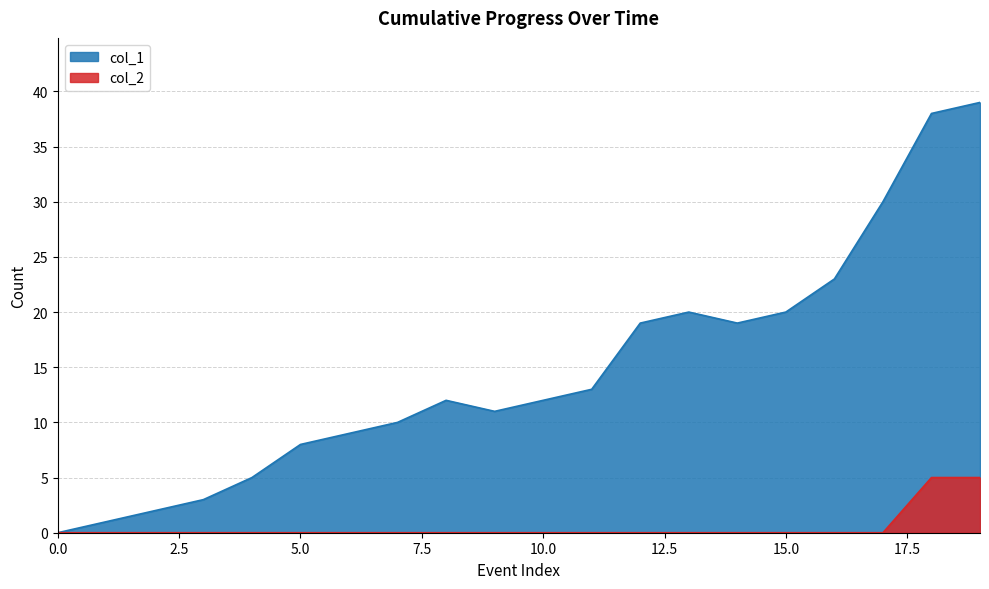

The value of col_2 at 16 is -3. True or false?

False